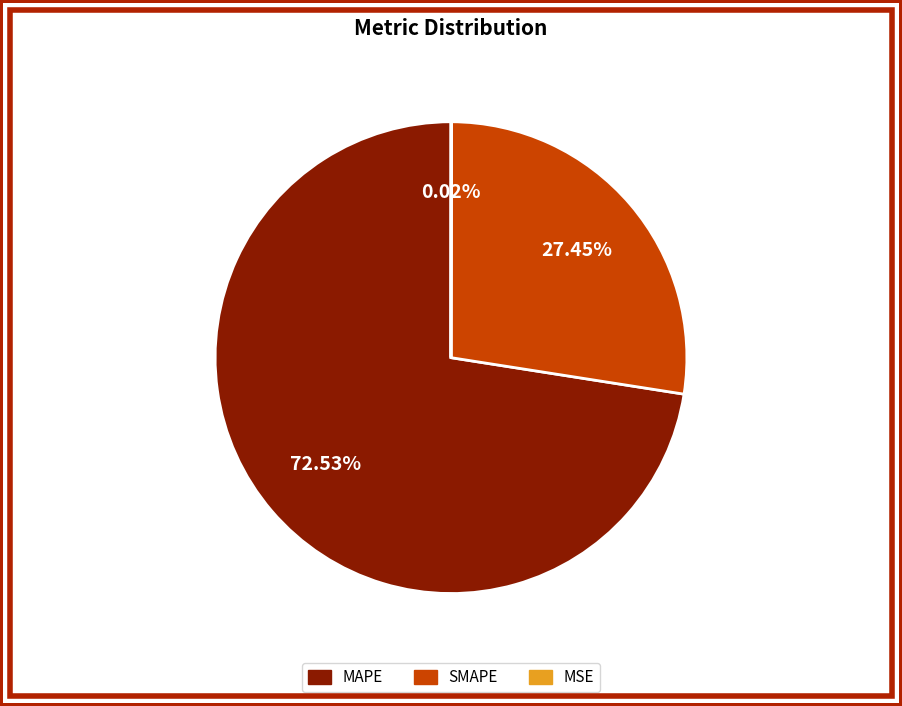

What percentage is the SMAPE slice, to the nearest percent?

27%